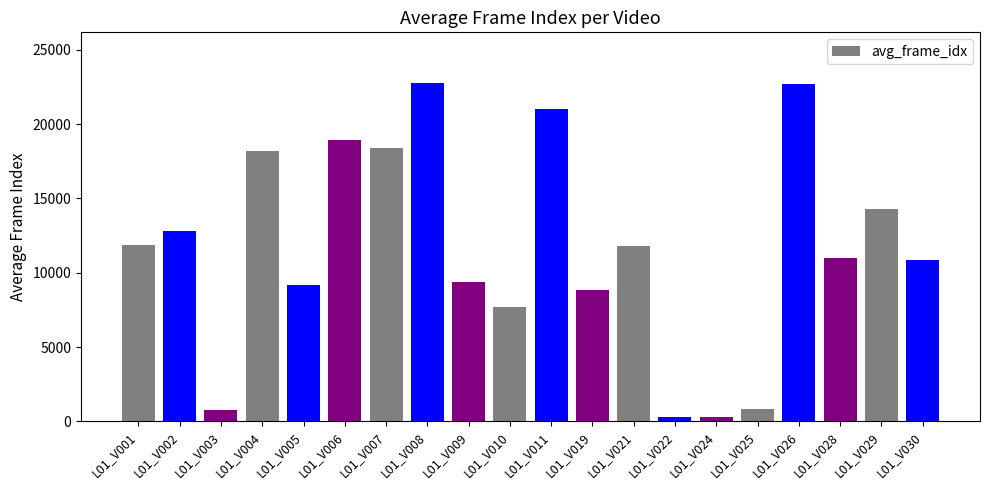

True or false: the data shows 9178.0 at L01_V005.

True